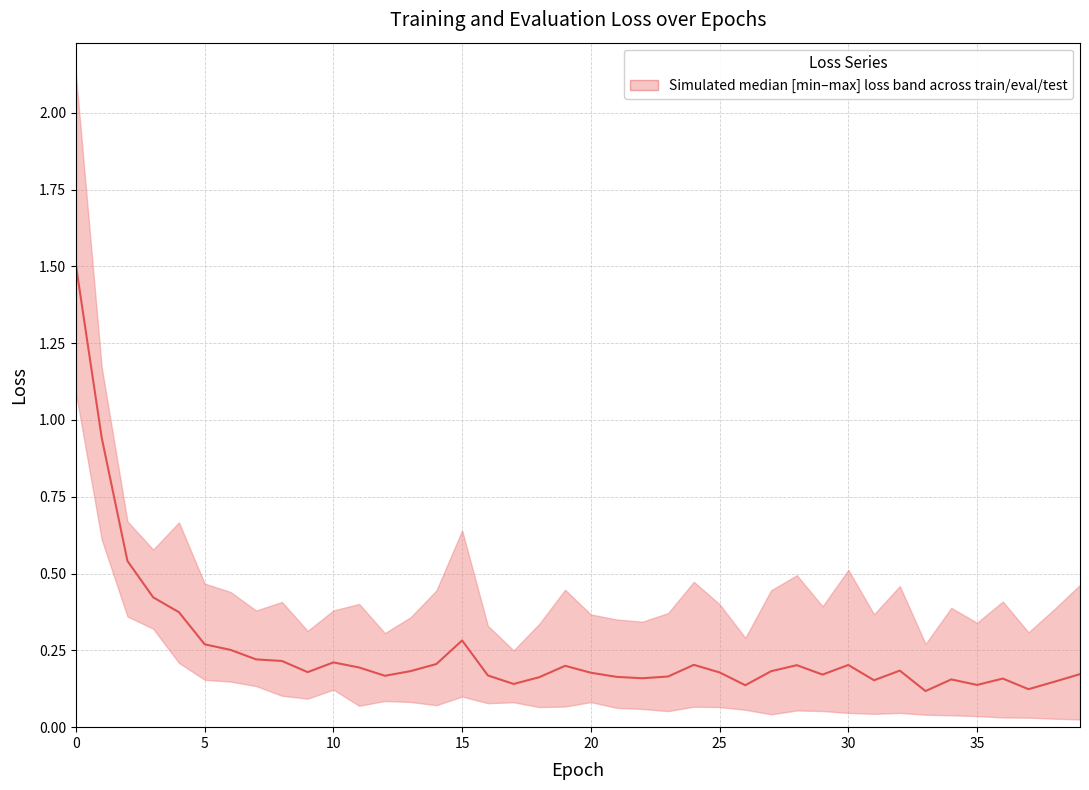

What is the label of the 38th point from the left?

37